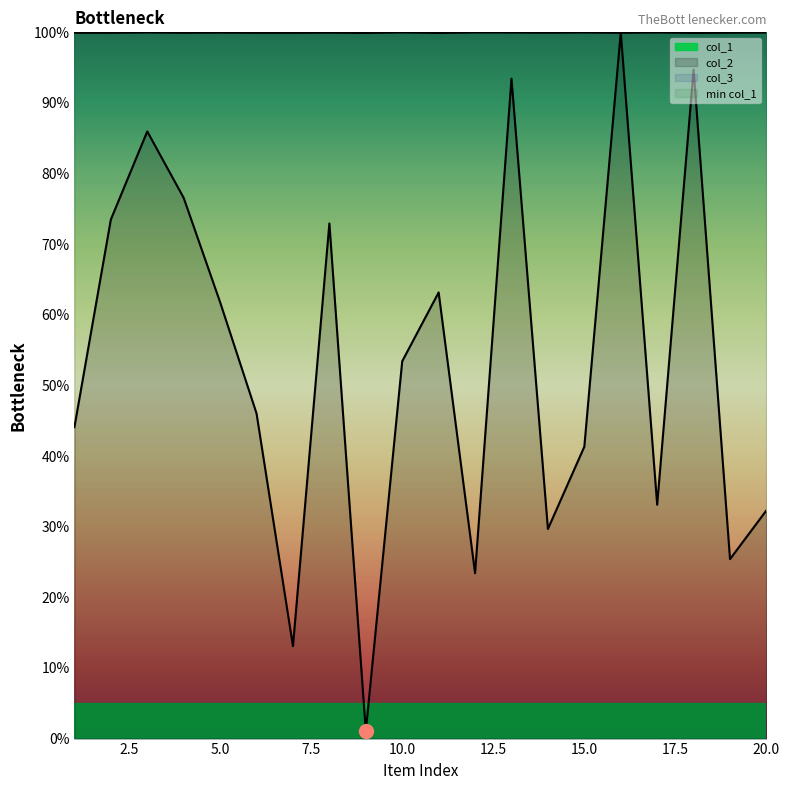

True or false: col_1 has more than 2 interior local peaks.

True